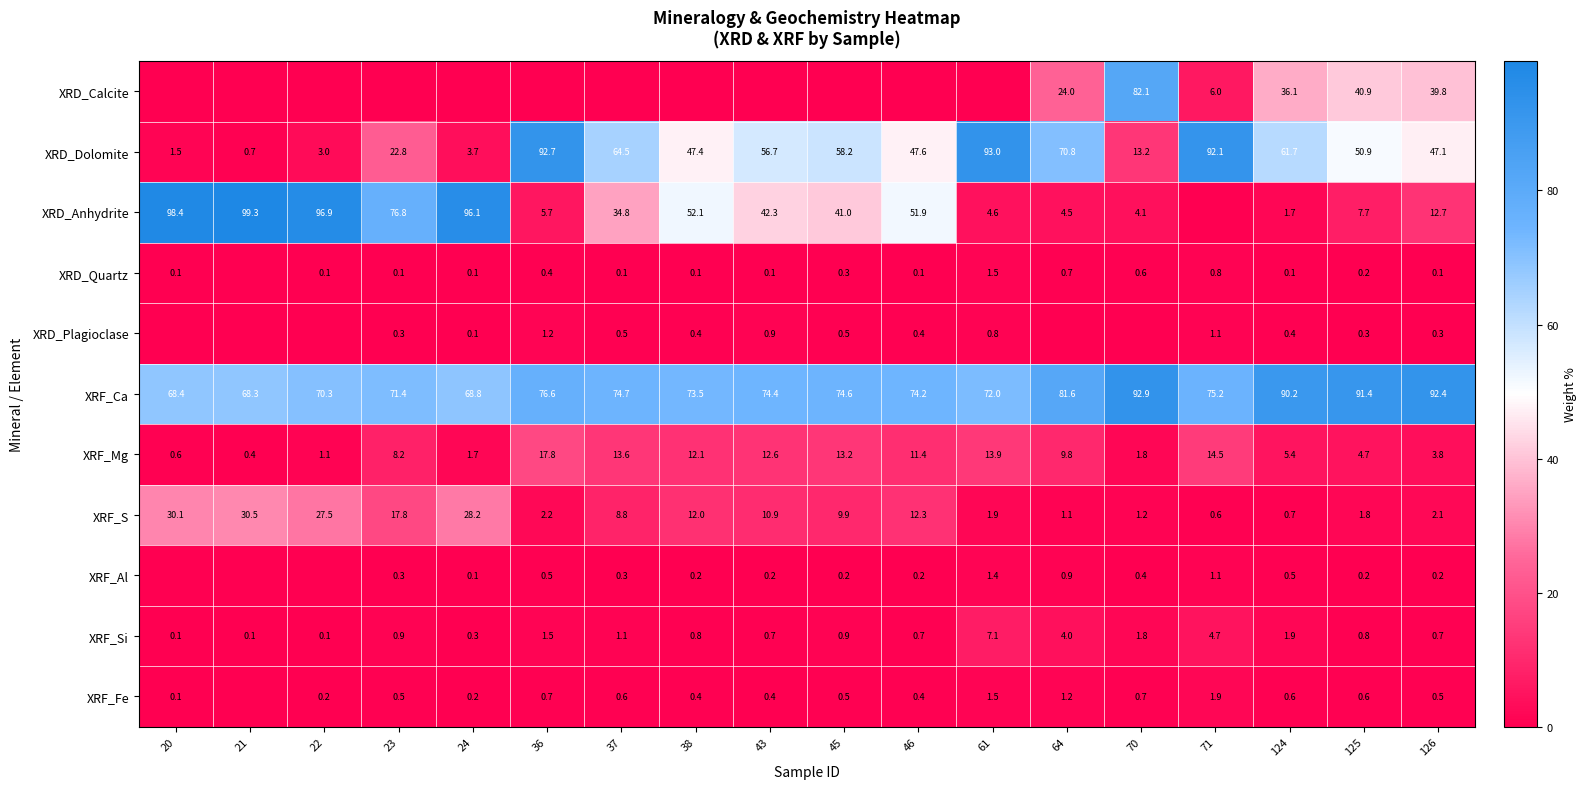

What is the minimum value for XRF_S?

0.6